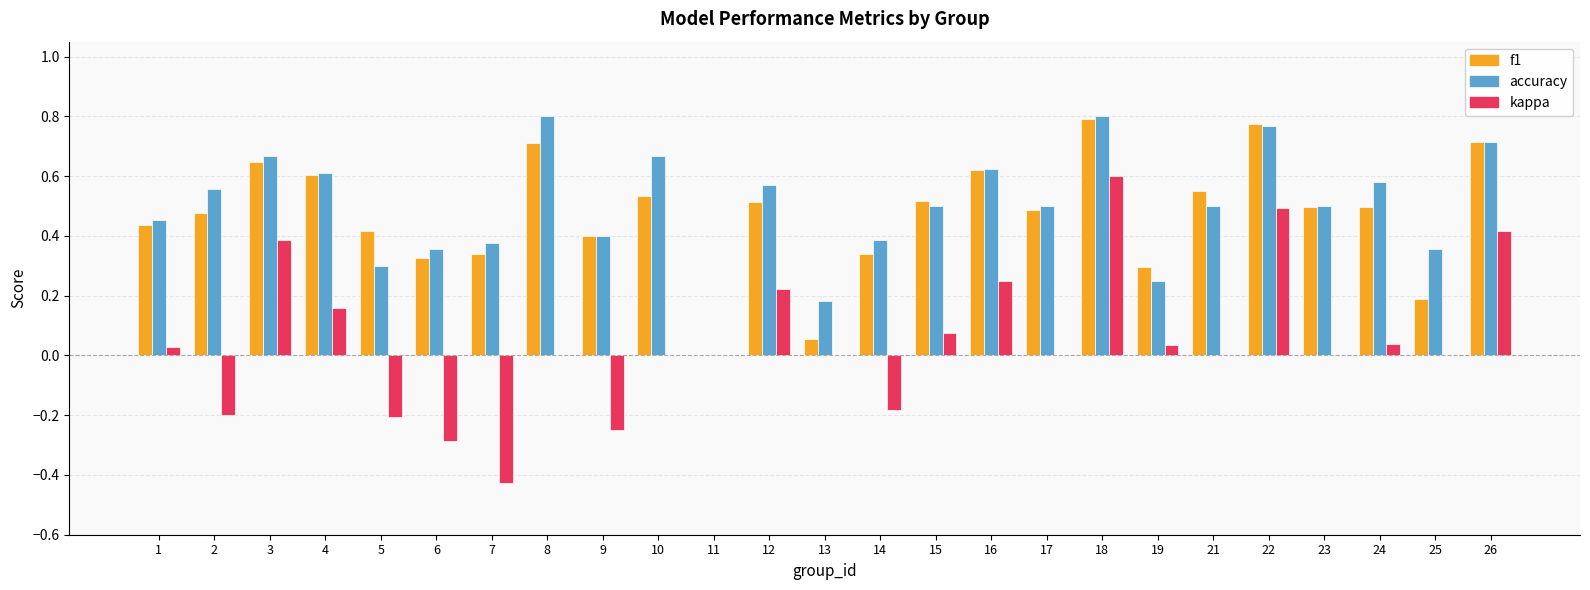

The value of f1 at 14 is 0.3. True or false?

True